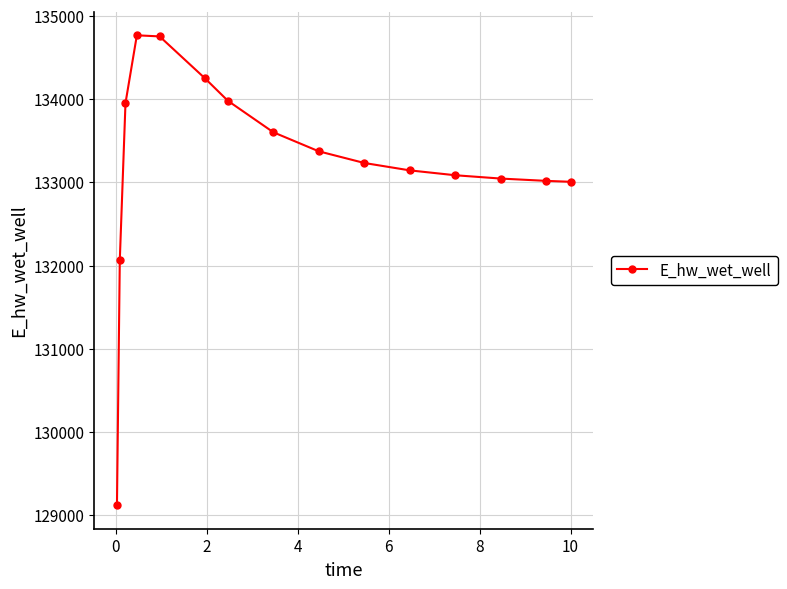

What is the maximum value shown in the chart?

134767.4